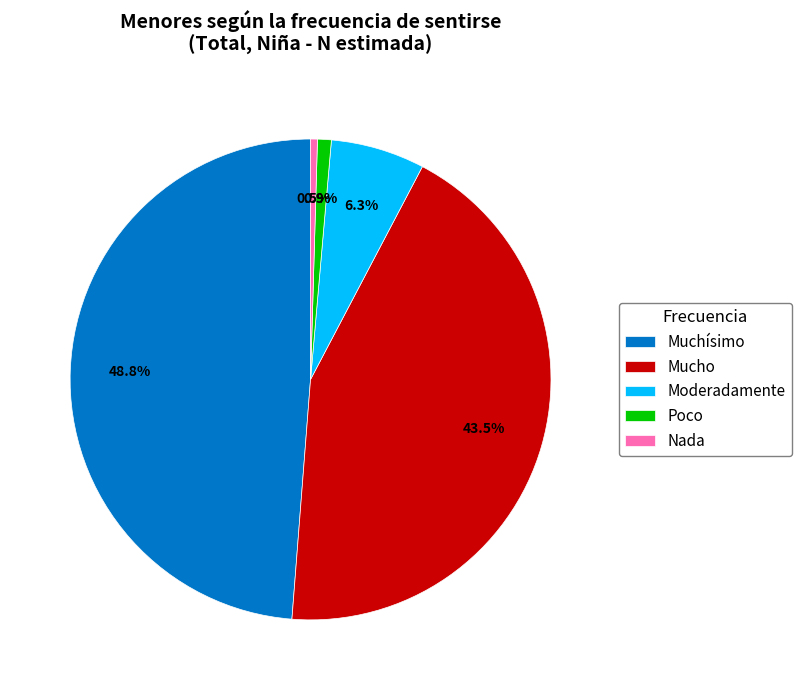

Do Moderadamente and Muchísimo together represent more than half of the pie?

Yes